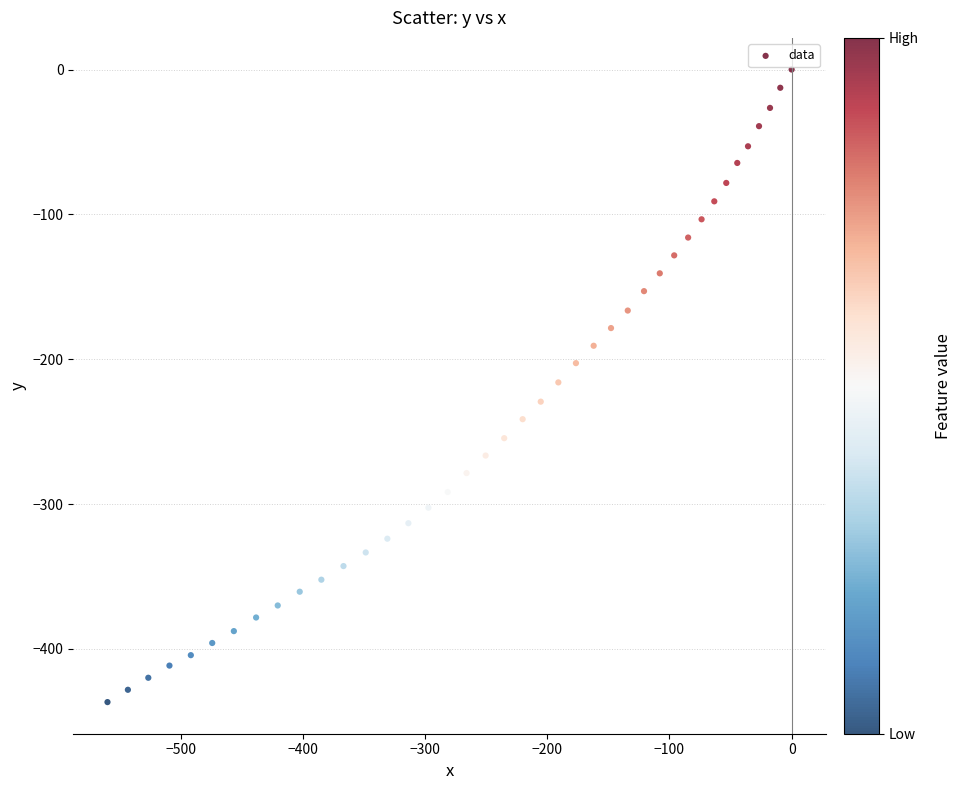

What is the range of Y values (max minus min)?

436.7